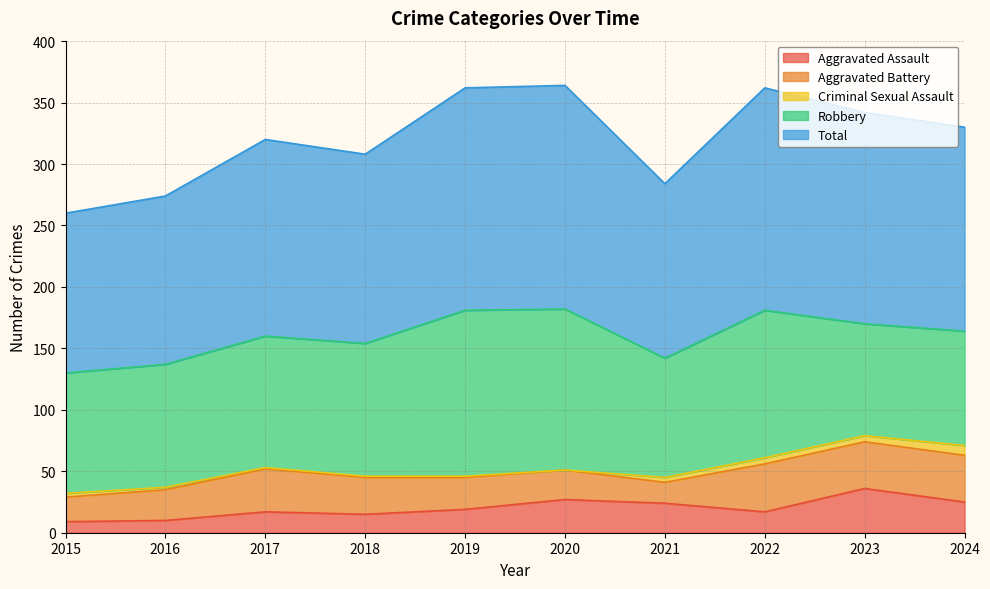

Is it true that Aggravated Assault equals 5 at 2021?

False